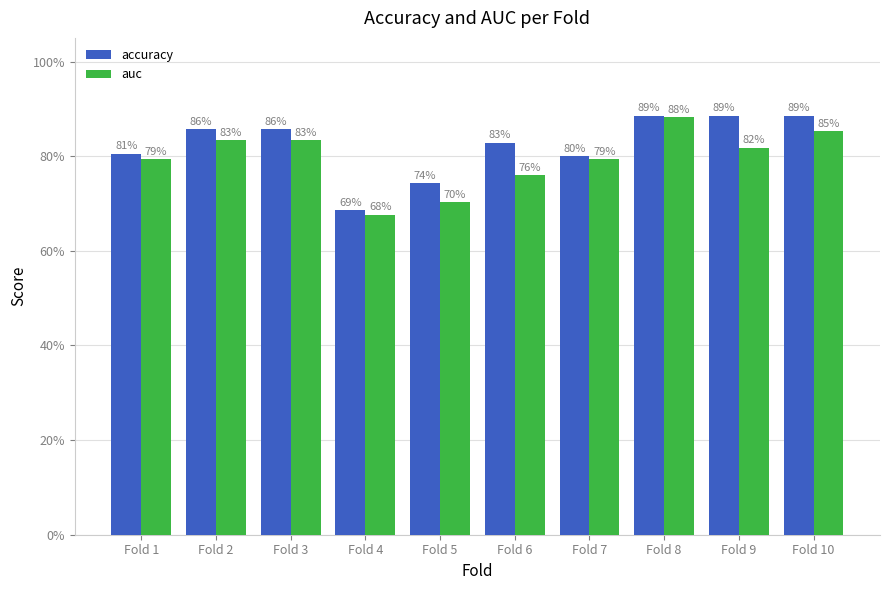

Between Fold 8 and Fold 1, which is larger?

Fold 8